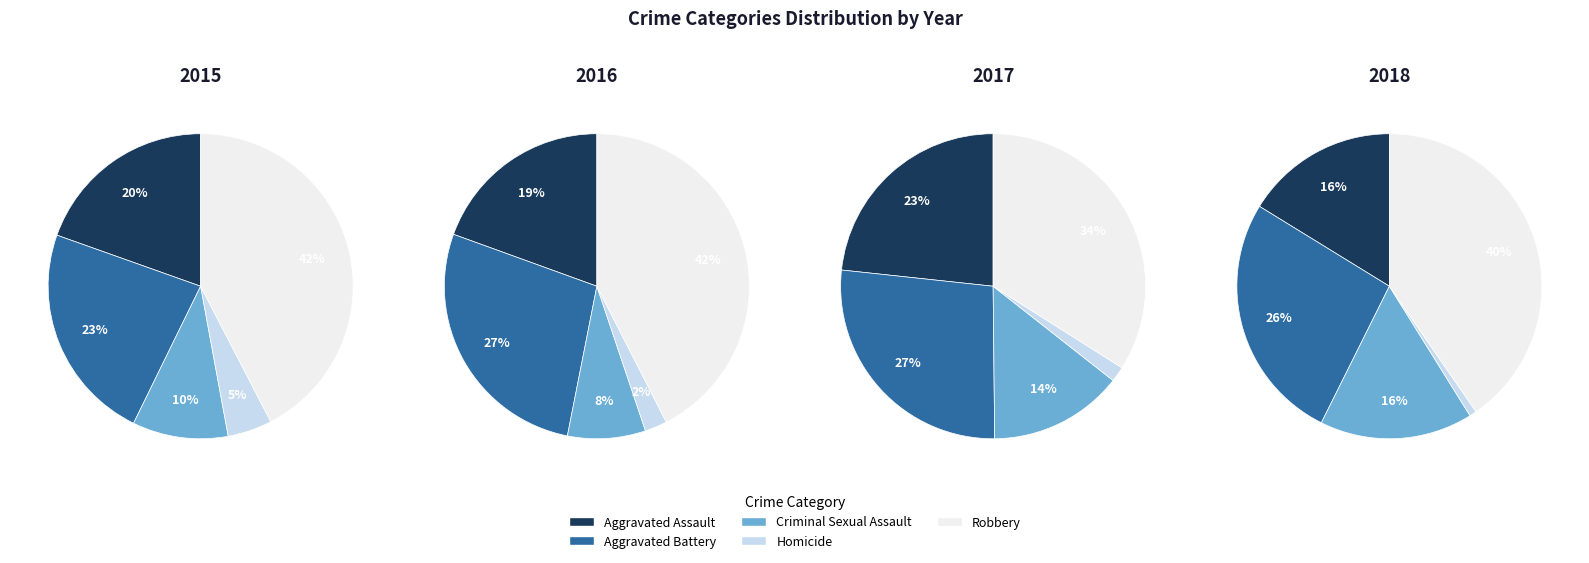

Between Criminal Sexual Assault and Aggravated Assault, which is larger?

Aggravated Assault